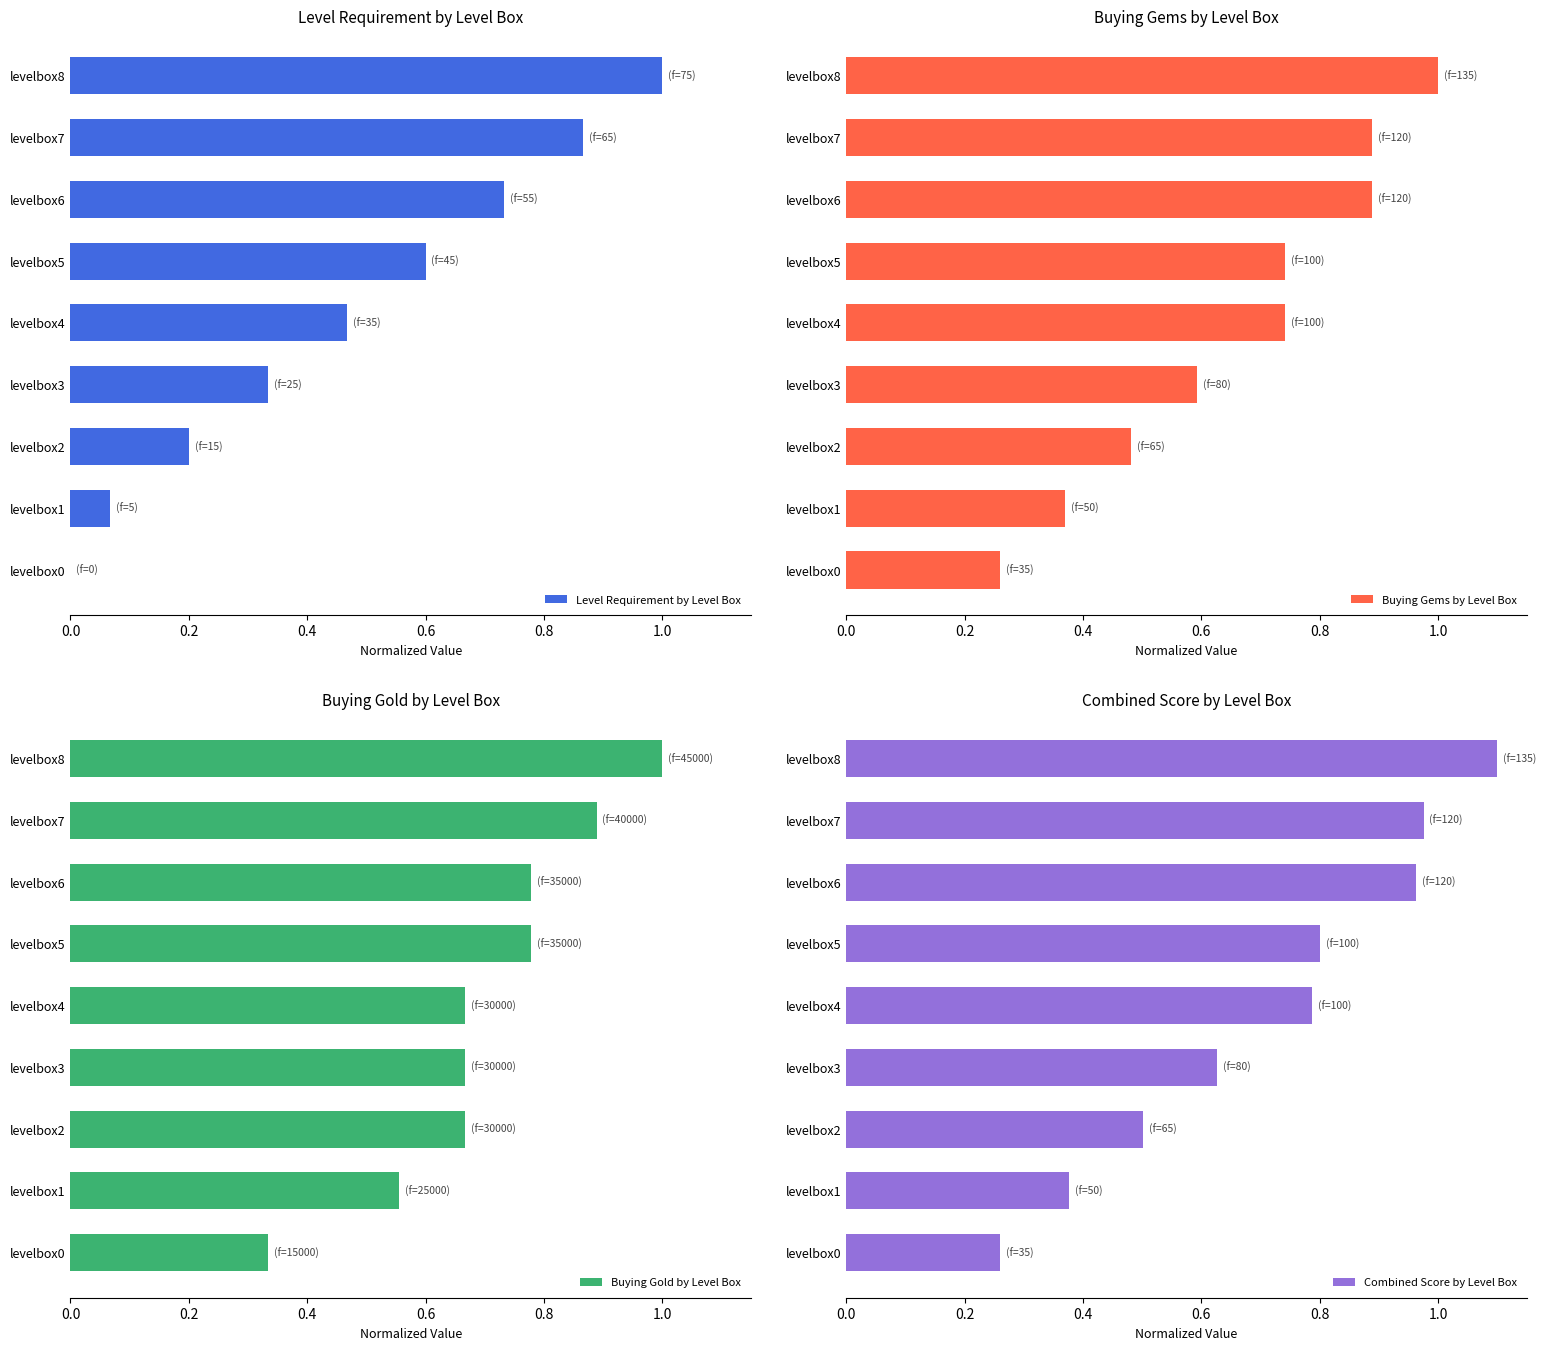

The Level Requirement by Level Box series shows 0.4 at levelbox8. True or false?

False